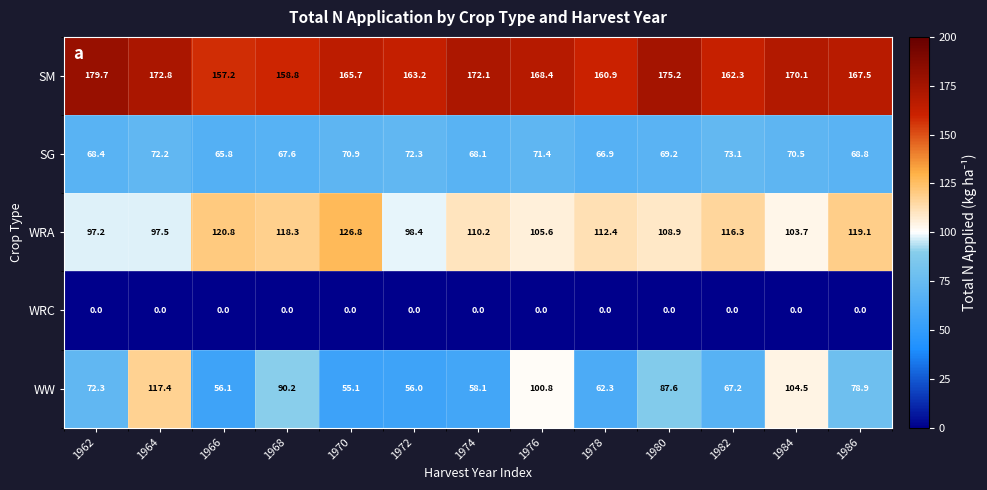

Count the number of data series in this chart.

5